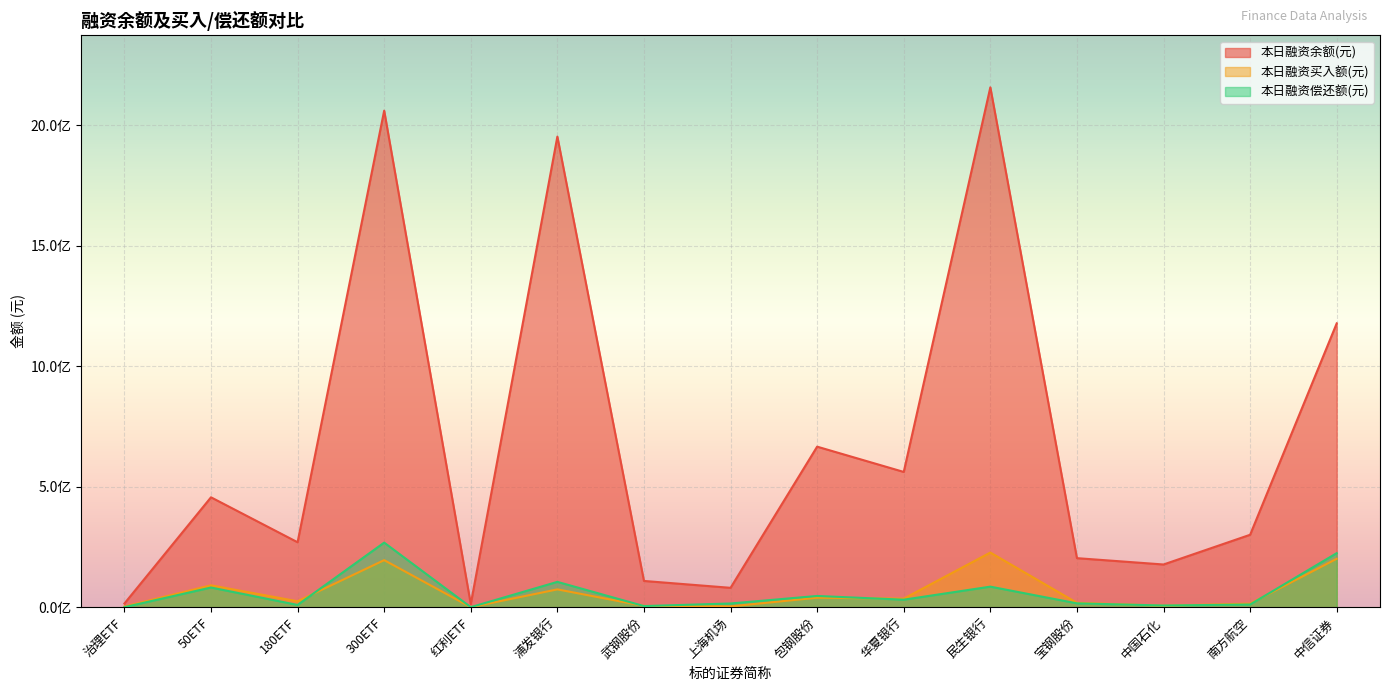

Which series has the largest total across all categories?

本日融资余额(元)